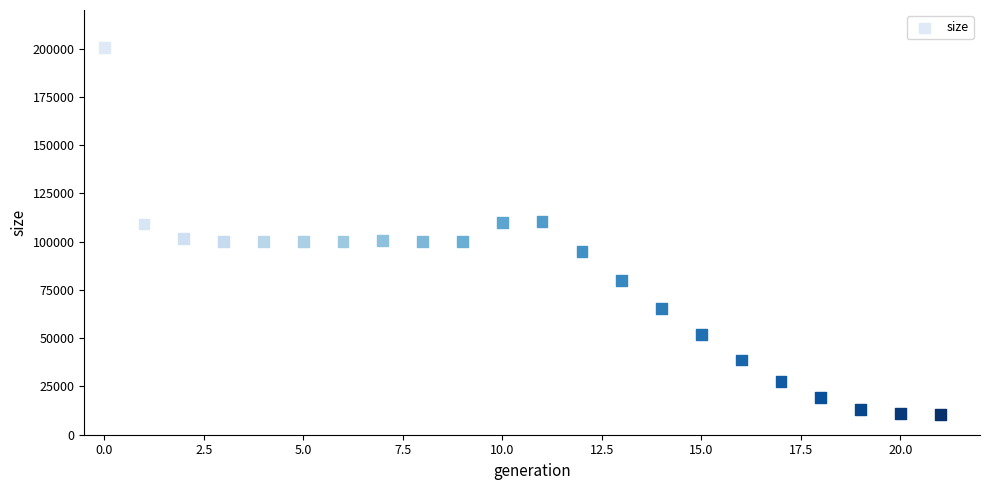

What is the range of Y values (max minus min)?

190040